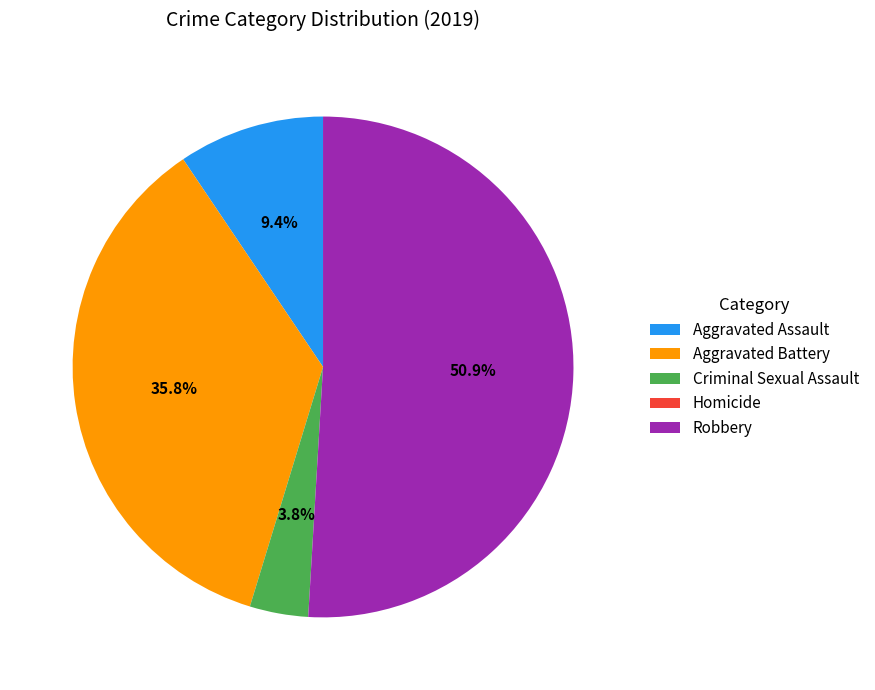

How much of the chart is everything except Aggravated Battery?

64.2%